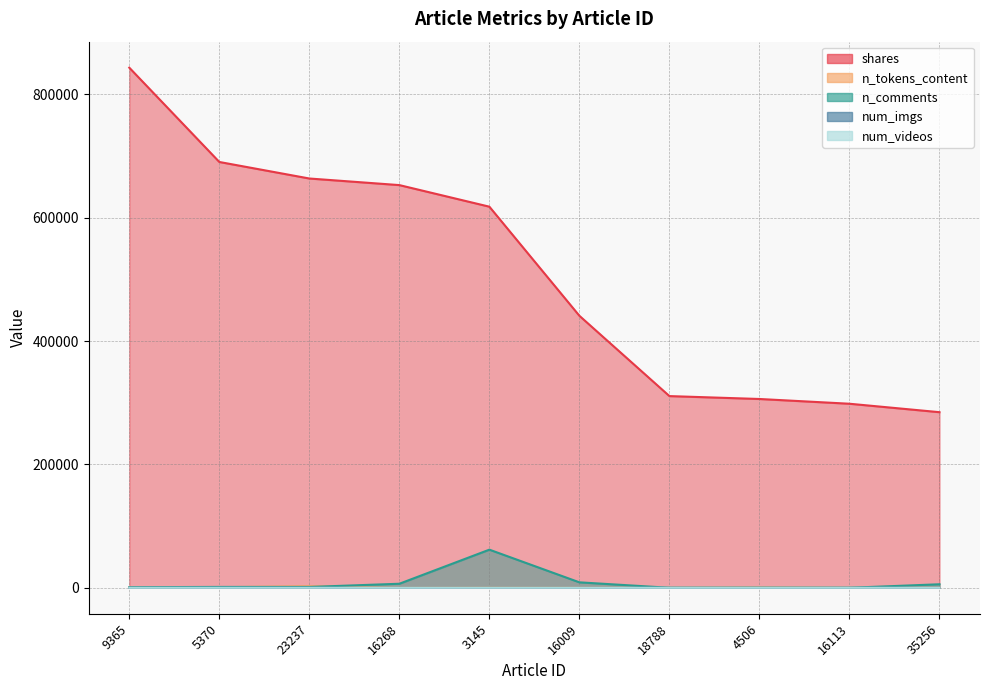

What is the difference between the num_videos values at 4506 and 3145?

1